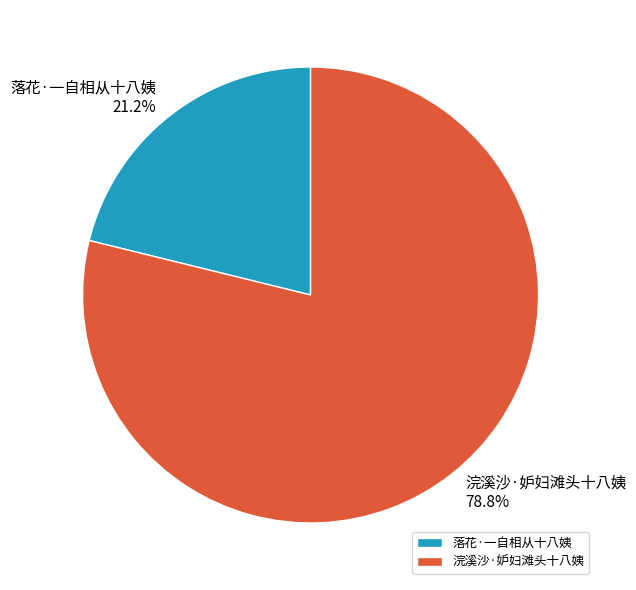

Which has a higher value, 落花·一自相从十八姨 or 浣溪沙·妒妇滩头十八姨?

浣溪沙·妒妇滩头十八姨